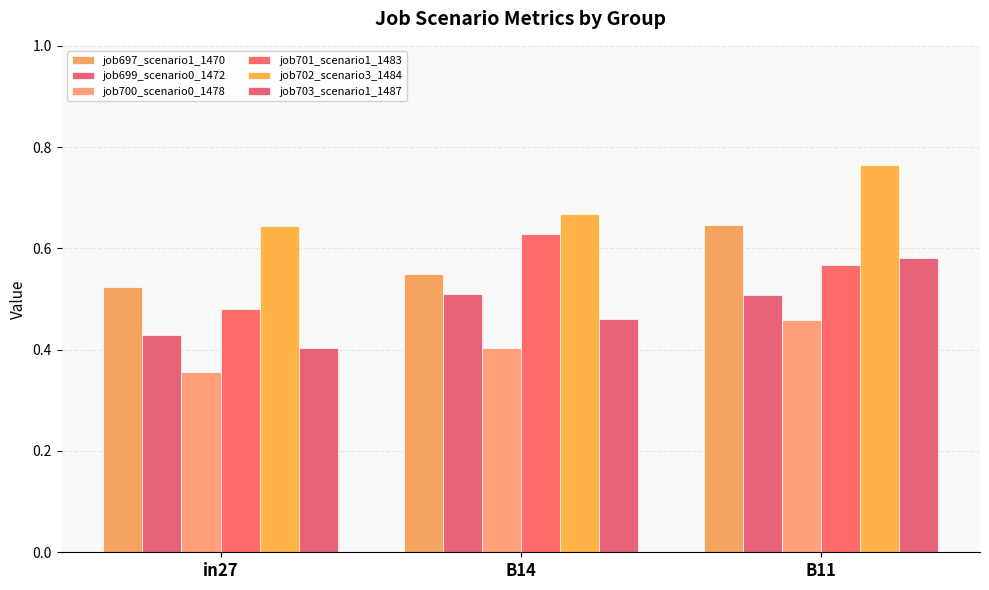

How many bars are there in total?

18